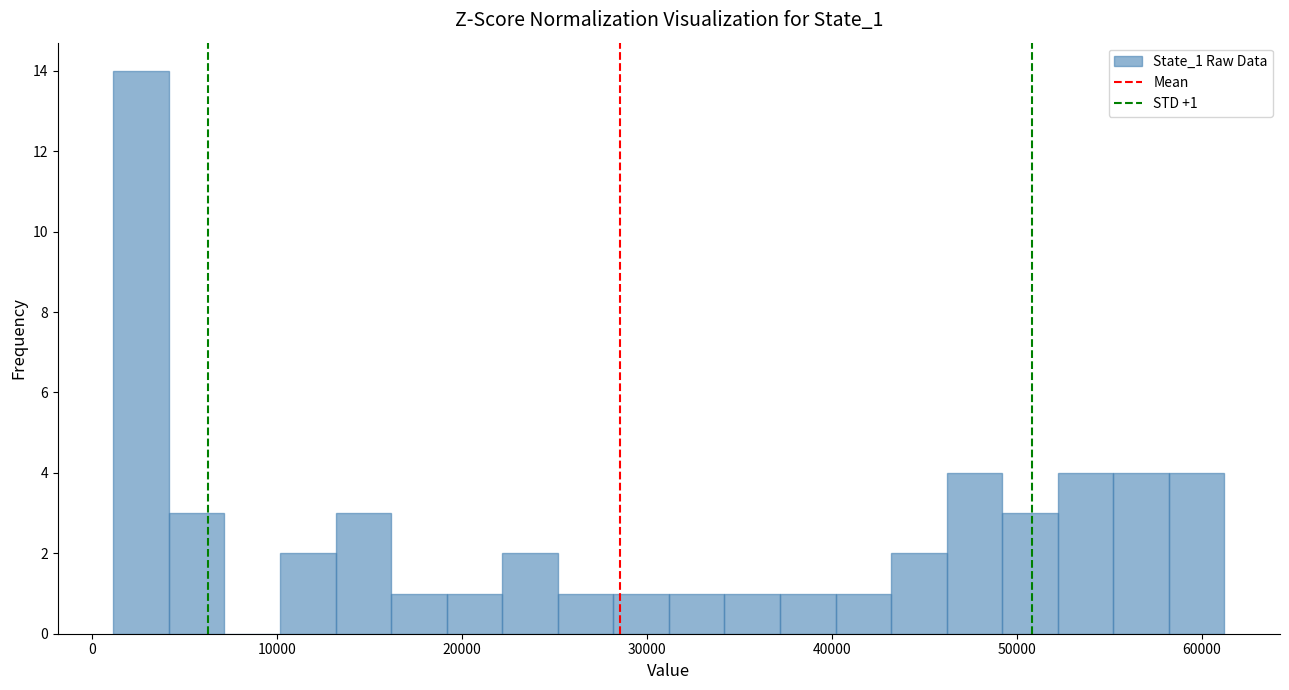

Read against the x-axis, roughly where is the centre of the tallest bar?

3000